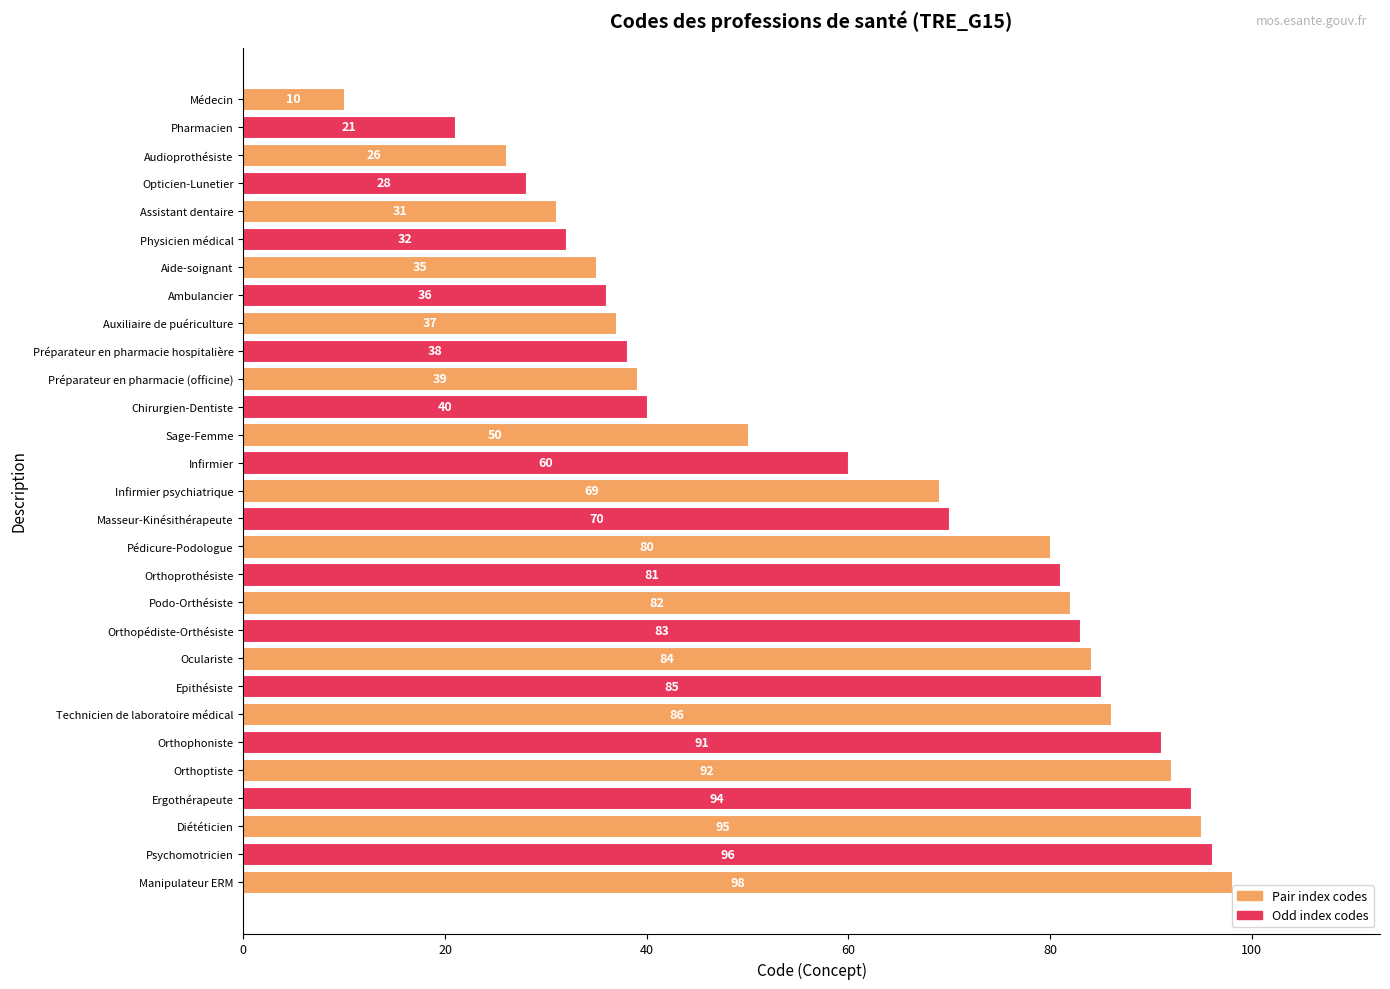

Is it true that the value at Orthoptiste is 92?

True